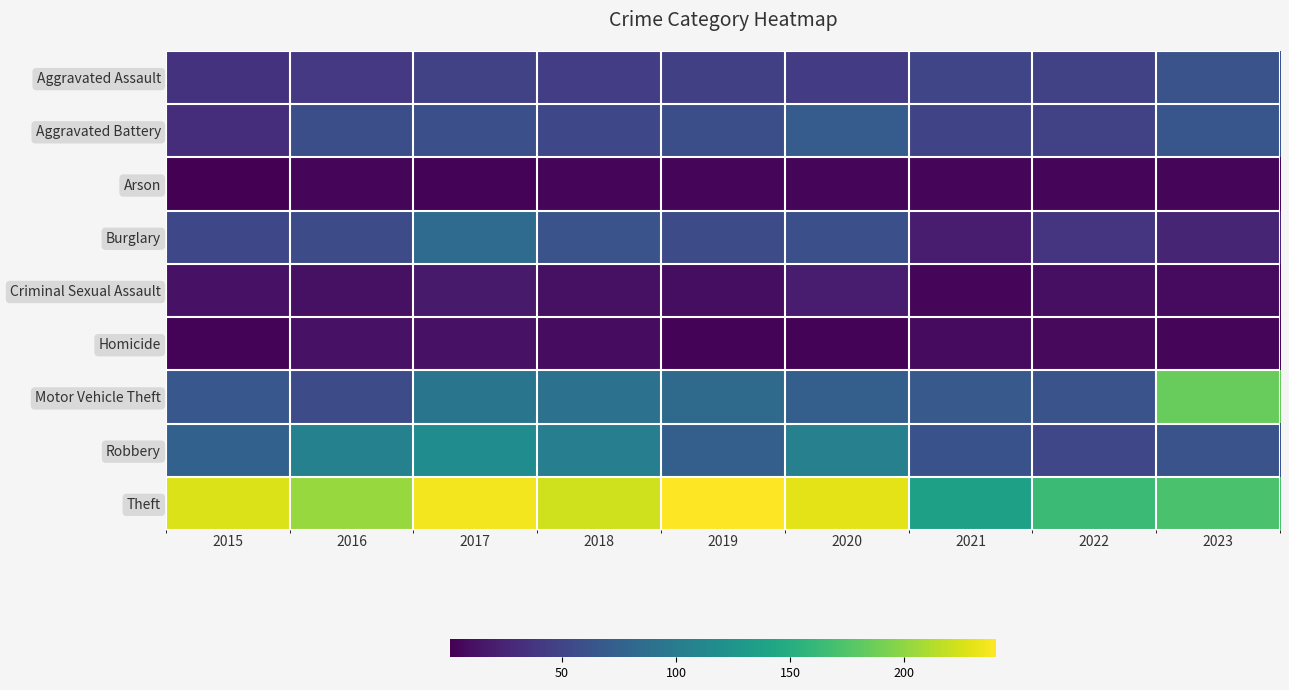

Which series has the widest spread of values?

Motor Vehicle Theft